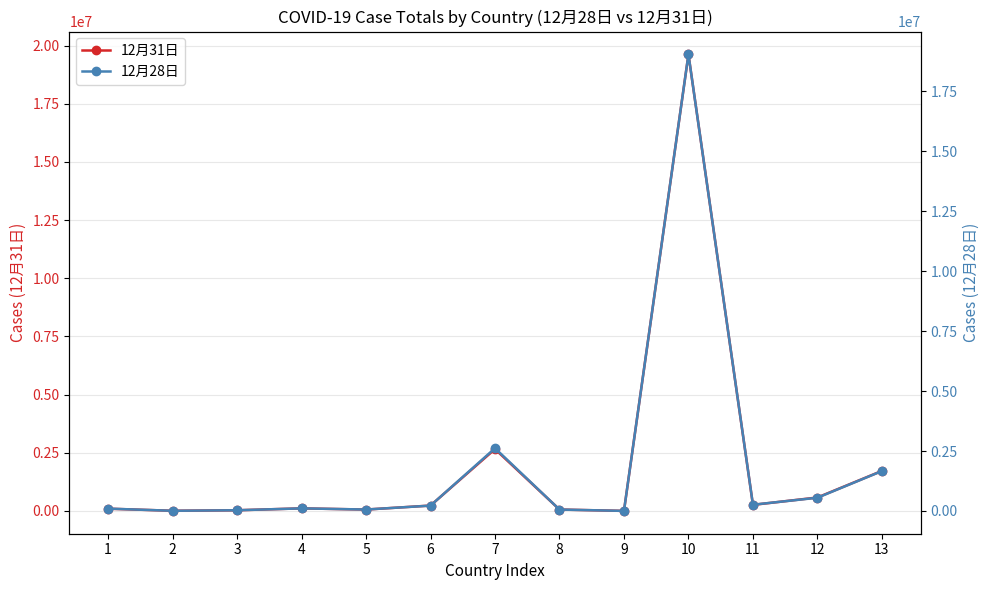

What are all the series names shown in the legend?

12月31日, 12月28日